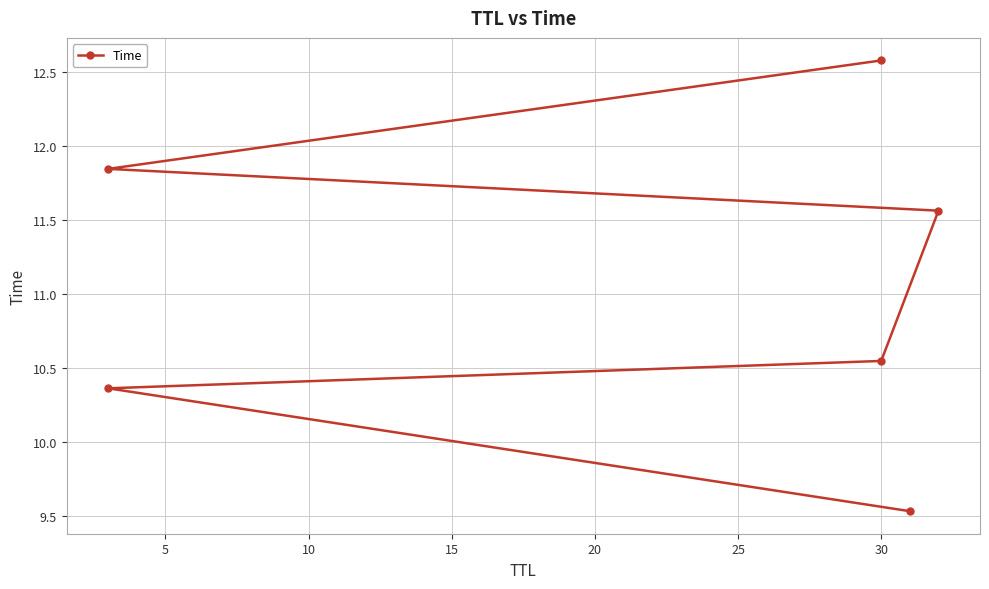

Count the number of categories in the chart.

6